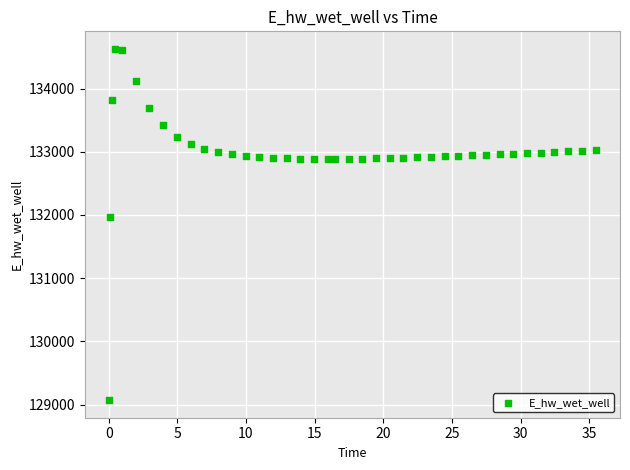

What Y value in the scatter plot is closest to 131849?

131970.0